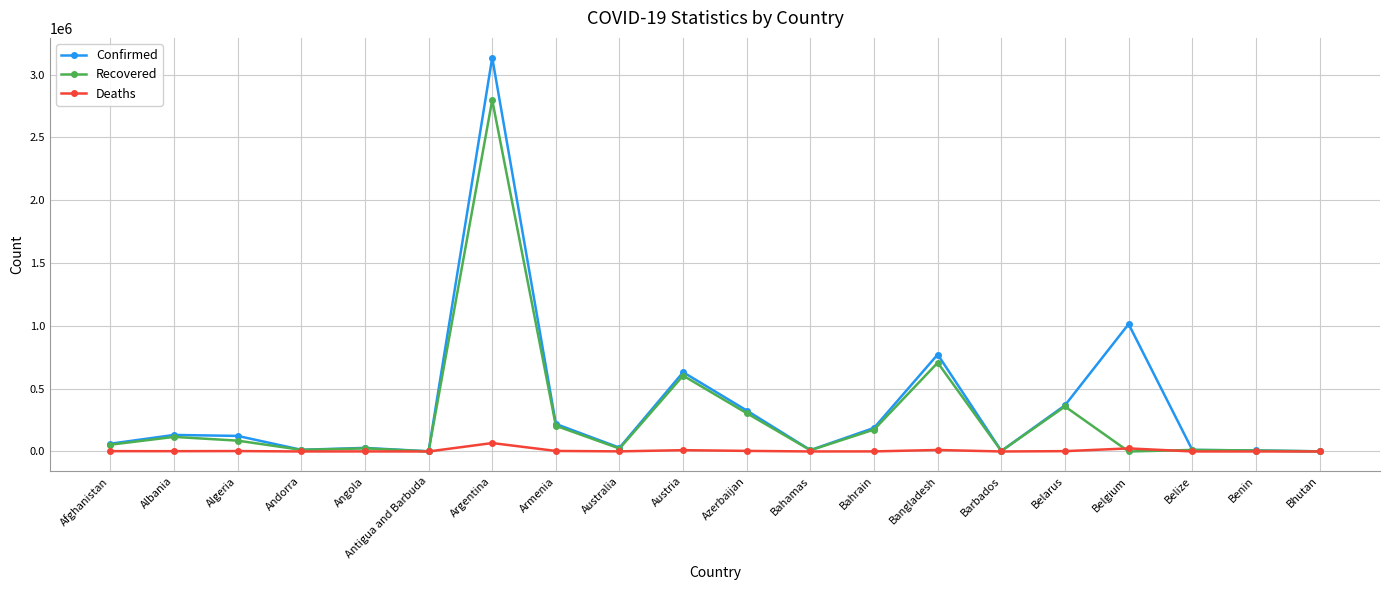

How many lines are shown in the chart?

3